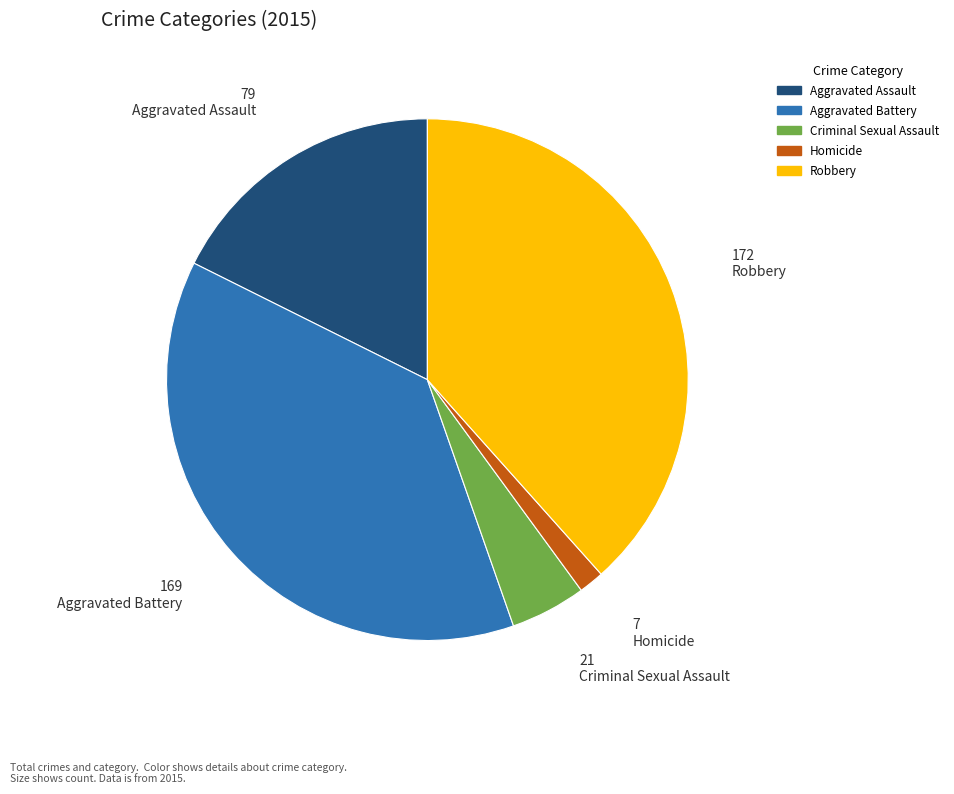

How many segments does this pie chart have?

5